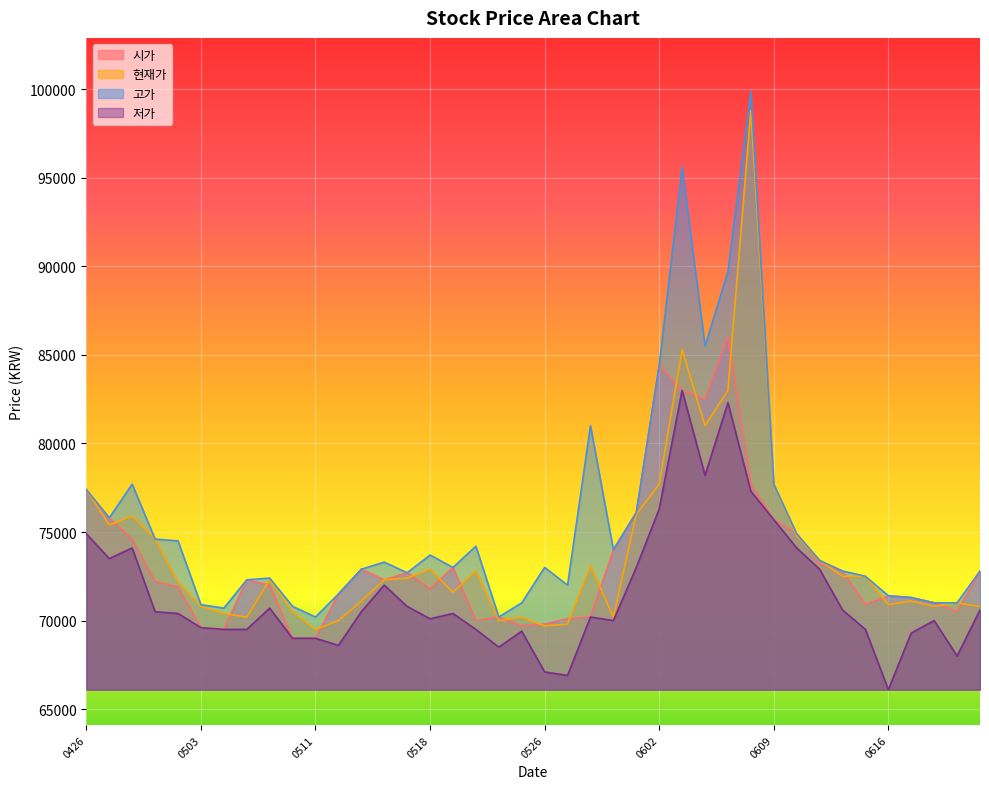

What is the sum of the 현재가 values at 20210601 and 20210614?

148500